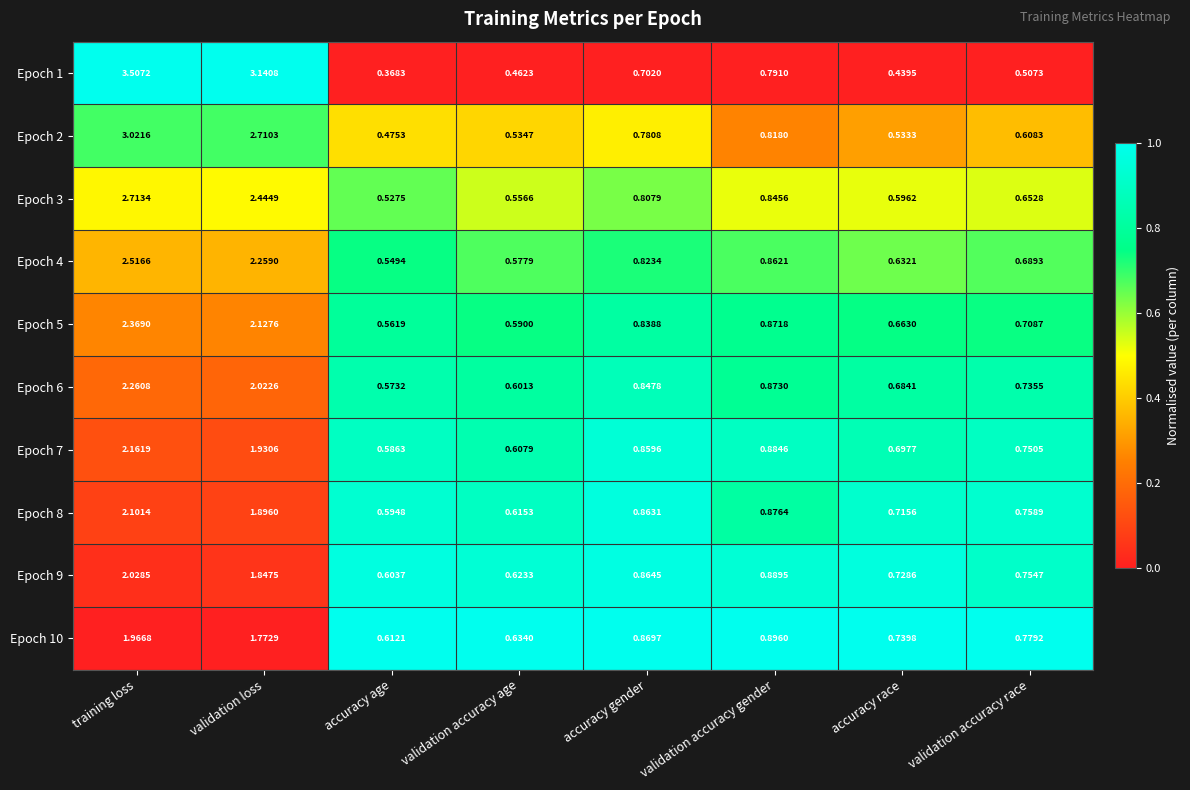

Which label corresponds to the largest value in the chart?

training loss